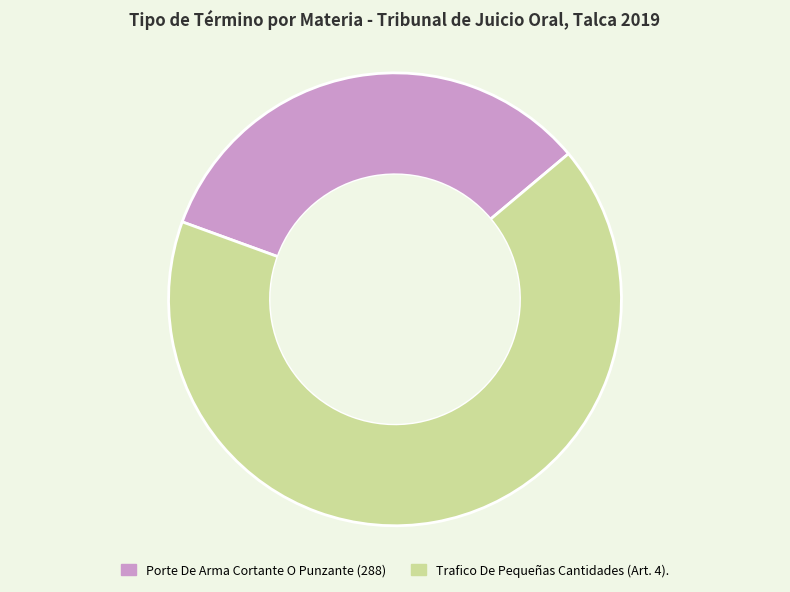

How many segments does this pie chart have?

2